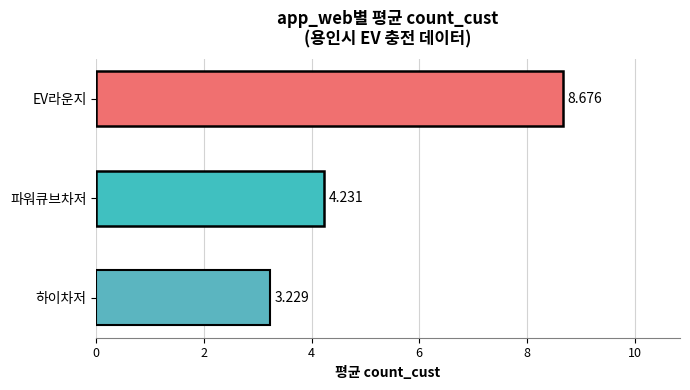

What is the average value?

5.4